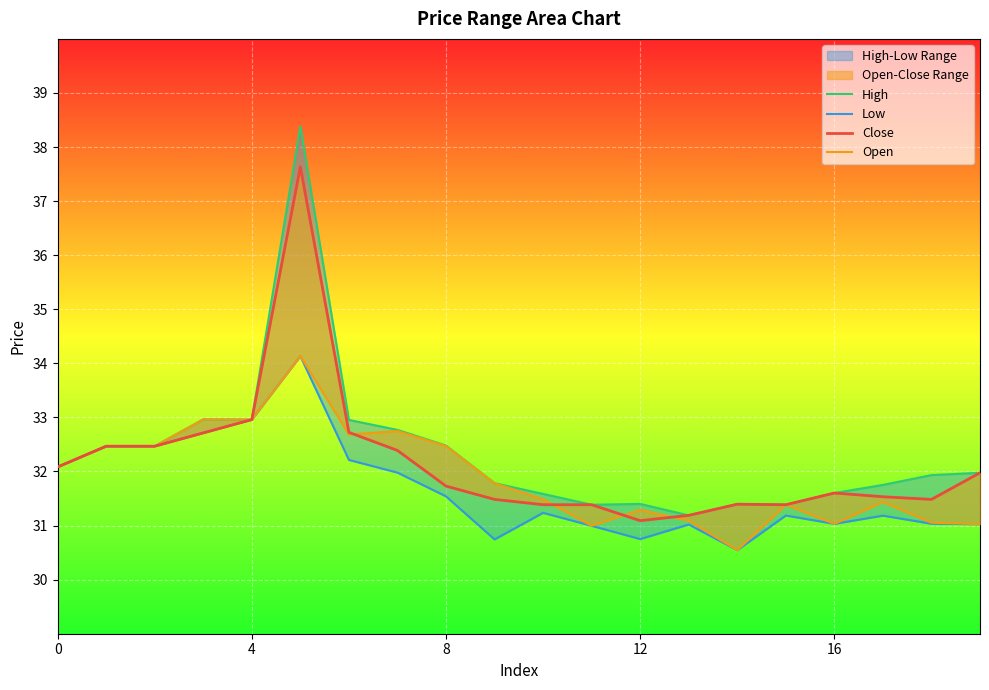

Where do Close and Open first cross each other?

6 and 7